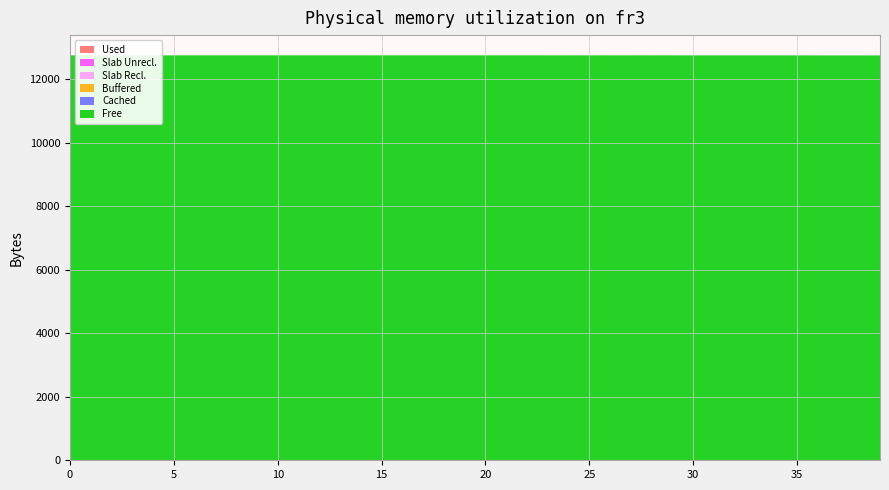

Reading left to right, transcribe all the data shown in this chart.

Free: 0=12745.0	1=12745.0	2=12745.0	3=12745.0	4=12745.0	5=12745.0	6=12745.0	7=12744.9	8=12744.9	9=12744.9	10=12744.9	11=12744.9	12=12744.9	13=12744.8	14=12744.8	15=12744.8	16=12744.8	17=12744.7	18=12744.7	19=12744.6	20=12744.6	21=12744.5	22=12744.5	23=12744.4	24=12744.4	25=12744.3	26=12744.2	27=12744.1	28=12744.0	29=12743.9	30=12743.8	31=12743.6	32=12743.5	33=12743.3	34=12743.1	35=12742.9	36=12742.7	37=12742.4	38=12742.1	39=12741.8
Cached: 0=0.0	1=0.0	2=0.0	3=0.0	4=0.0	5=0.0	6=0.0	7=0.0	8=0.0	9=0.1	10=0.1	11=0.1	12=0.1	13=0.1	14=0.1	15=0.1	16=0.1	17=0.1	18=0.1	19=0.1	20=0.2	21=0.2	22=0.2	23=0.2	24=0.2	25=0.3	26=0.3	27=0.3	28=0.4	29=0.4	30=0.5	31=0.5	32=0.5	33=0.6	34=0.7	35=0.7	36=0.8	37=0.9	38=1.0	39=1.1
Buffered: 0=0.0	1=0.0	2=0.0	3=0.0	4=0.0	5=0.0	6=0.0	7=0.0	8=0.0	9=0.0	10=0.0	11=0.0	12=0.0	13=0.0	14=0.0	15=0.0	16=0.0	17=0.0	18=0.0	19=0.0	20=0.0	21=0.0	22=0.0	23=0.0	24=0.0	25=0.0	26=0.0	27=0.0	28=0.0	29=0.0	30=0.0	31=0.0	32=0.0	33=0.0	34=0.0	35=0.0	36=0.0	37=0.1	38=0.1	39=0.1
Slab Recl.: 0=0.0	1=0.0	2=0.0	3=0.0	4=0.0	5=0.0	6=0.0	7=0.0	8=0.0	9=0.0	10=0.0	11=0.0	12=0.0	13=0.0	14=0.0	15=0.0	16=0.0	17=0.0	18=0.0	19=0.0	20=0.0	21=0.0	22=0.1	23=0.1	24=0.1	25=0.1	26=0.1	27=0.1	28=0.1	29=0.1	30=0.1	31=0.1	32=0.1	33=0.1	34=0.1	35=0.2	36=0.2	37=0.2	38=0.2	39=0.2
Slab Unrecl.: 0=0.0	1=0.0	2=0.0	3=0.0	4=0.0	5=0.0	6=0.0	7=0.0	8=0.0	9=0.0	10=0.0	11=0.0	12=0.0	13=0.0	14=0.0	15=0.0	16=0.0	17=0.0	18=0.0	19=0.0	20=0.0	21=0.0	22=0.0	23=0.0	24=0.0	25=0.0	26=0.0	27=0.0	28=0.1	29=0.1	30=0.1	31=0.1	32=0.1	33=0.1	34=0.1	35=0.1	36=0.1	37=0.1	38=0.1	39=0.1
Used: 0=0.0	1=0.0	2=0.0	3=0.0	4=0.0	5=0.0	6=0.0	7=0.0	8=0.0	9=0.0	10=0.0	11=0.0	12=0.0	13=0.0	14=0.0	15=0.0	16=0.0	17=0.0	18=0.0	19=0.0	20=0.0	21=0.0	22=0.0	23=0.0	24=0.0	25=0.0	26=0.0	27=0.0	28=0.0	29=0.0	30=0.0	31=0.0	32=0.0	33=0.0	34=0.0	35=0.0	36=0.0	37=0.0	38=0.0	39=0.0